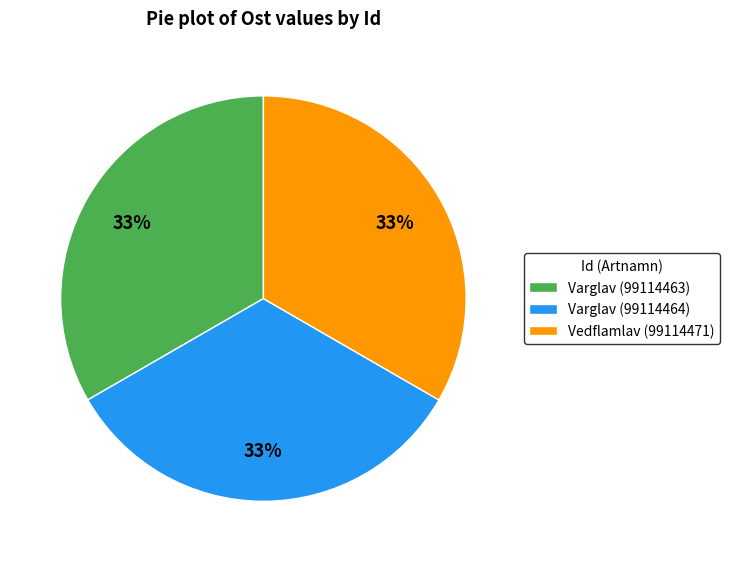

Is it true that Varglav (99114464) is 33% of the pie?

True